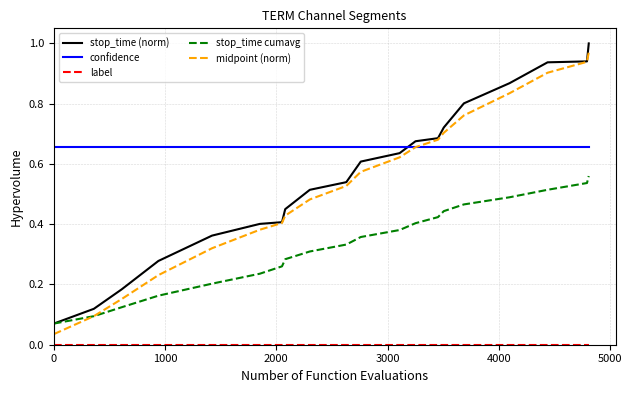

Which series has the widest spread of values?

midpoint (norm)